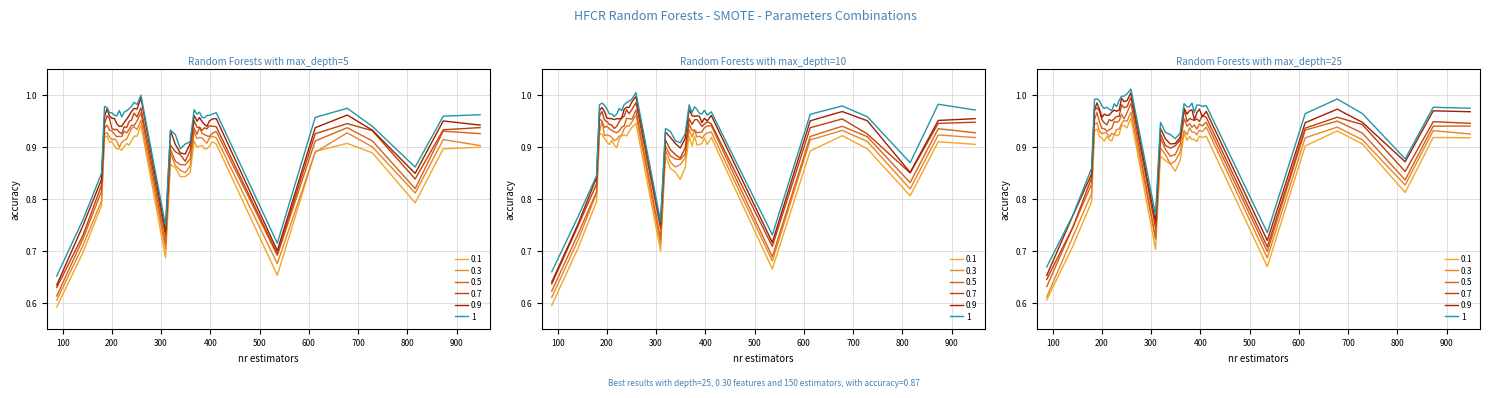

Rank the categories by value from highest to lowest.

259, 190, 251, 240, 245, 235, 367, 678, 378, 412, 185, 404, 230, 873, 200, 398, 195, 205, 388, 225, 373, 383, 210, 948, 393, 220, 613, 215, 729, 319, 359, 329, 349, 339, 816, 179, 141, 309, 536, 88